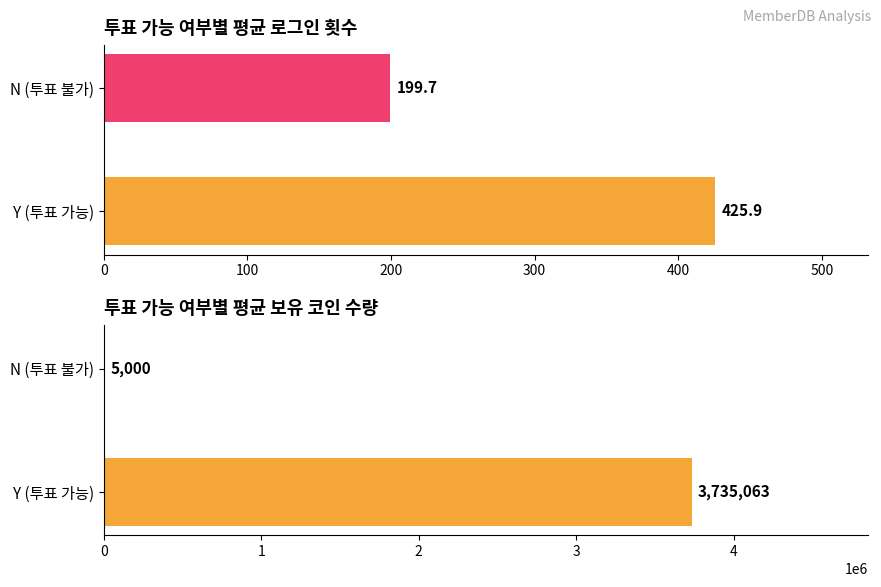

Is it true that 로그인횟수 equals 152.0 at Y (투표 가능)?

False